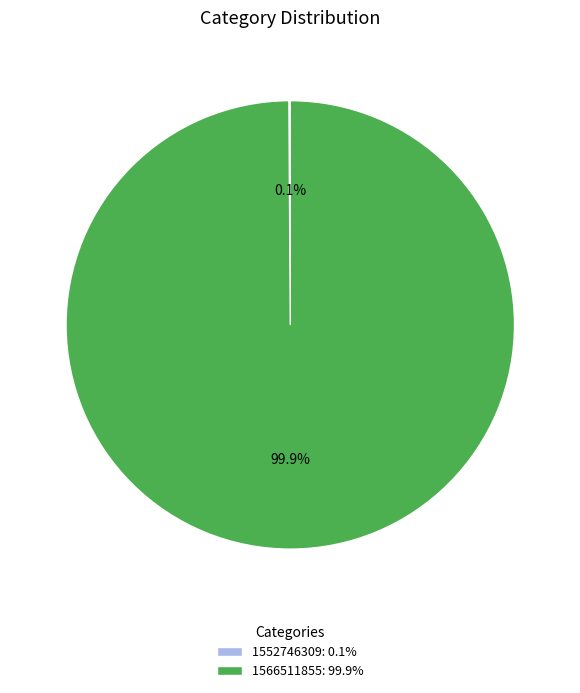

Is there a majority slice in this chart?

Yes